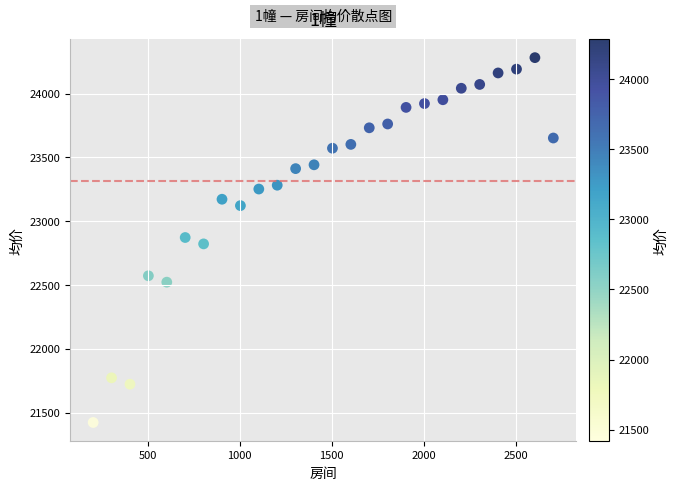

What is the range of X values (max minus min)?

2500.0